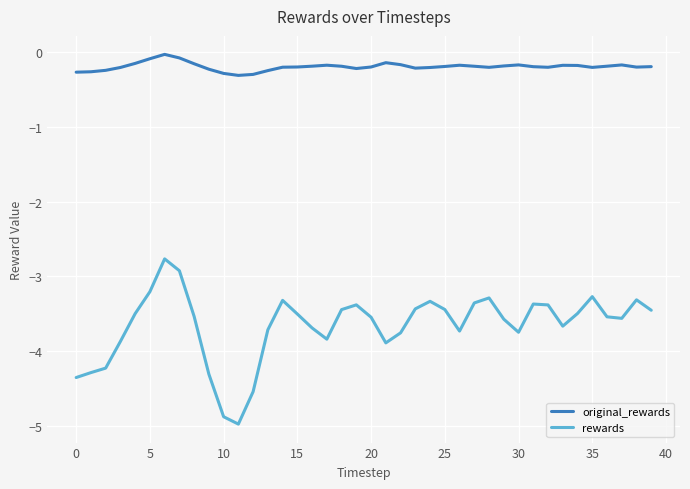

What is the sum of all rewards values?

-146.4